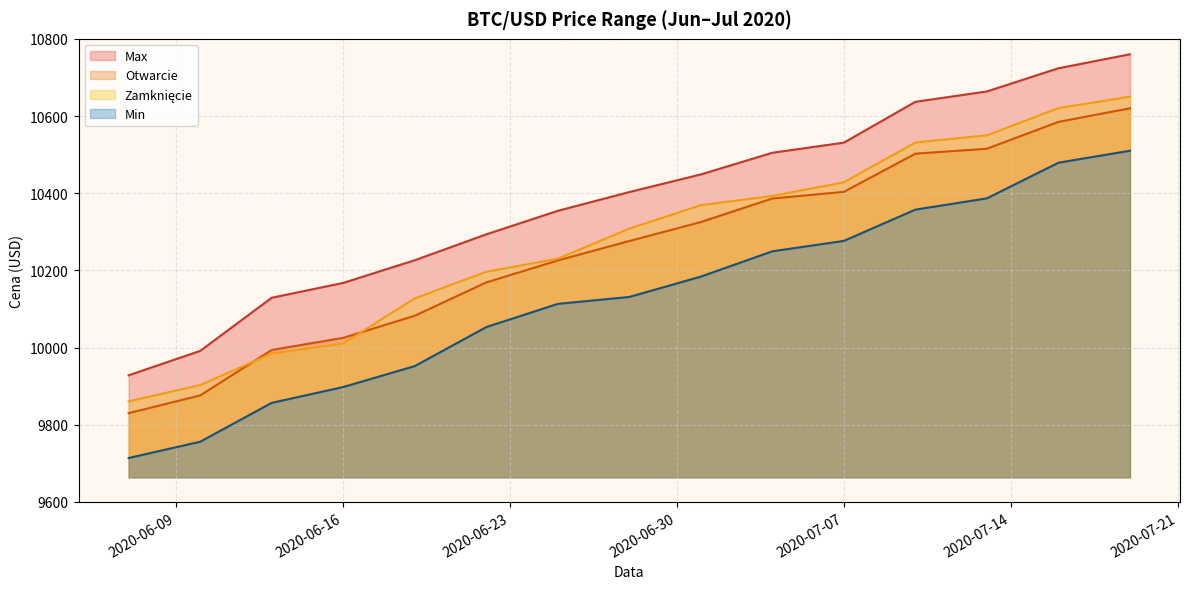

How many lines are shown in the chart?

4